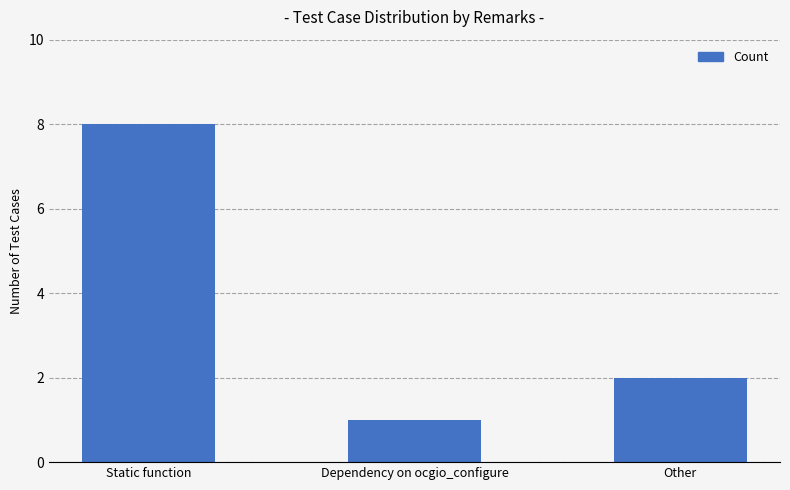

What is the sum of the values at Static function and Other?

10